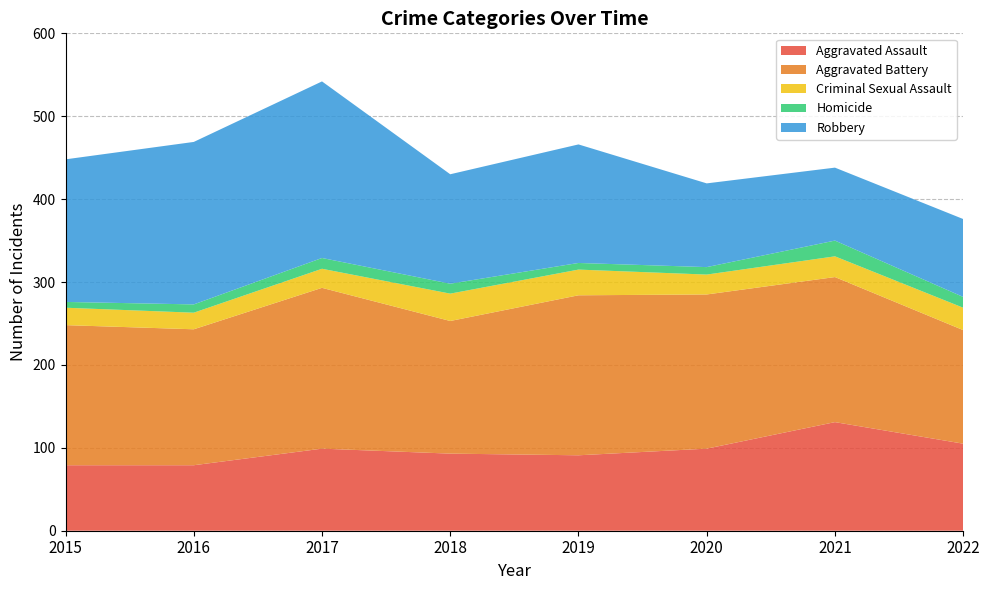

Reading left to right, list all the values displayed in this chart.

Aggravated Assault: 2015=79	2016=79	2017=99	2018=93	2019=91	2020=99	2021=131	2022=105
Aggravated Battery: 2015=169	2016=164	2017=194	2018=160	2019=193	2020=186	2021=175	2022=137
Criminal Sexual Assault: 2015=21	2016=20	2017=23	2018=33	2019=31	2020=24	2021=25	2022=27
Homicide: 2015=7	2016=10	2017=13	2018=12	2019=8	2020=9	2021=19	2022=13
Robbery: 2015=172	2016=196	2017=213	2018=132	2019=143	2020=101	2021=88	2022=94